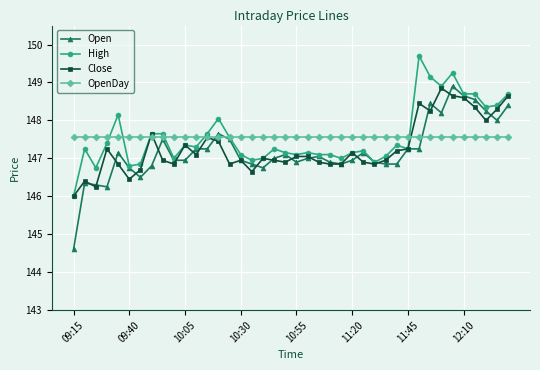

At how many categories does at least one series exceed 145?

40